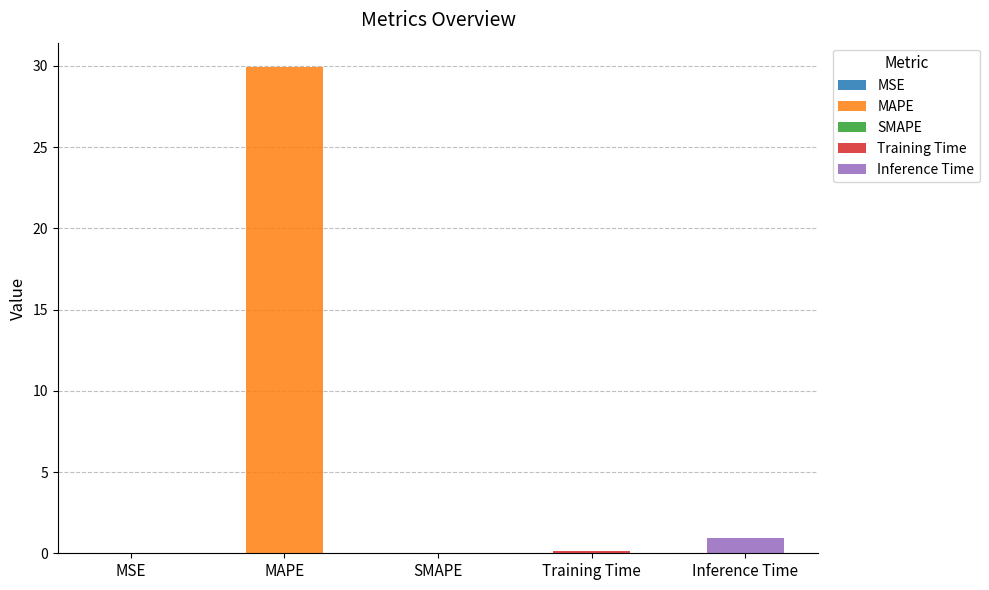

Read the value at Inference Time.

0.9